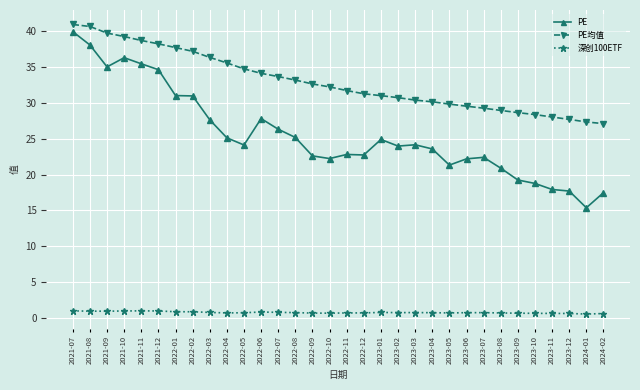

What is the approximate value of PE at 2022-05?

24.1